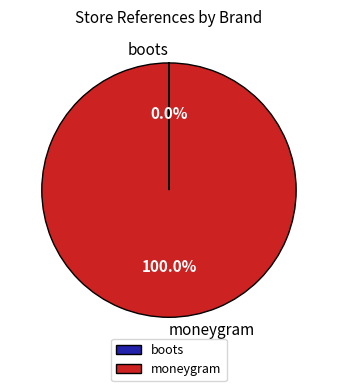

To the nearest percent, what is the difference between the largest and smallest slice percentages?

100%